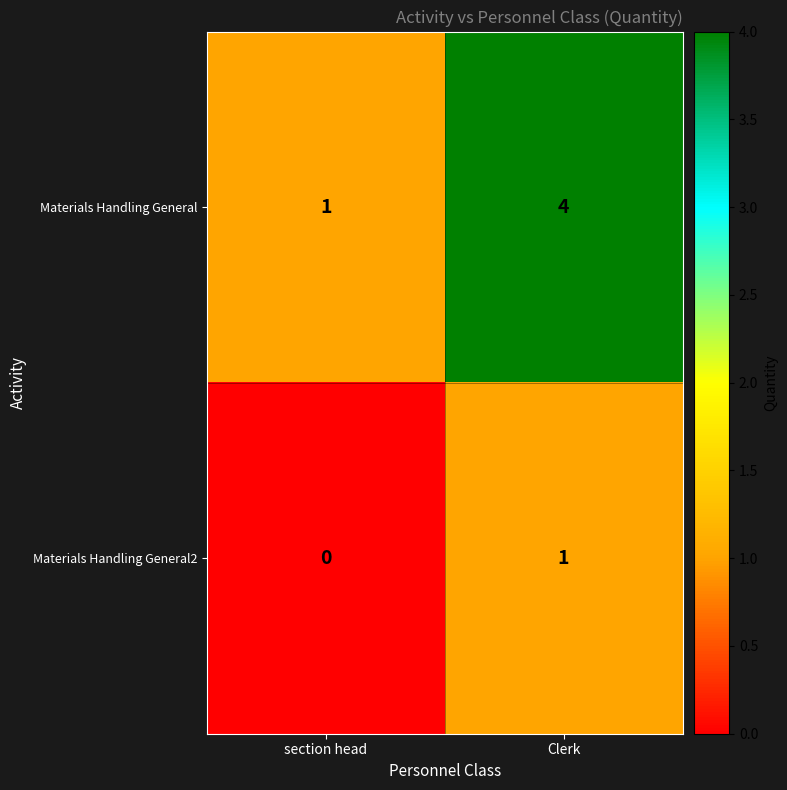

Which series has the widest spread of values?

Materials Handling General